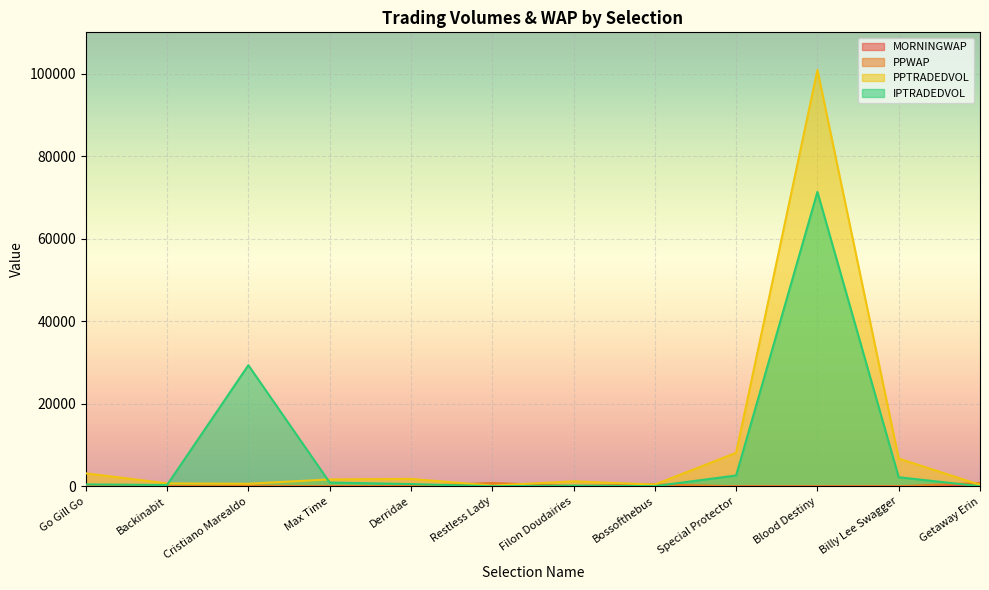

What is the label of the 11th point from the right?

Backinabit